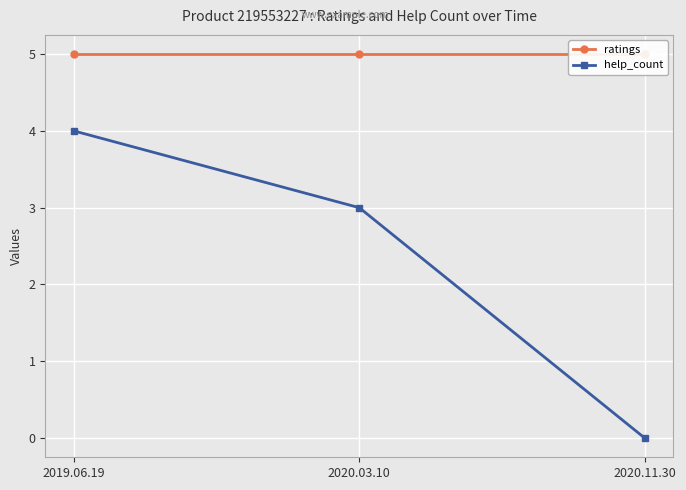

Reading left to right, transcribe all the data shown in this chart.

ratings: 5	5	5
help_count: 4	3	0